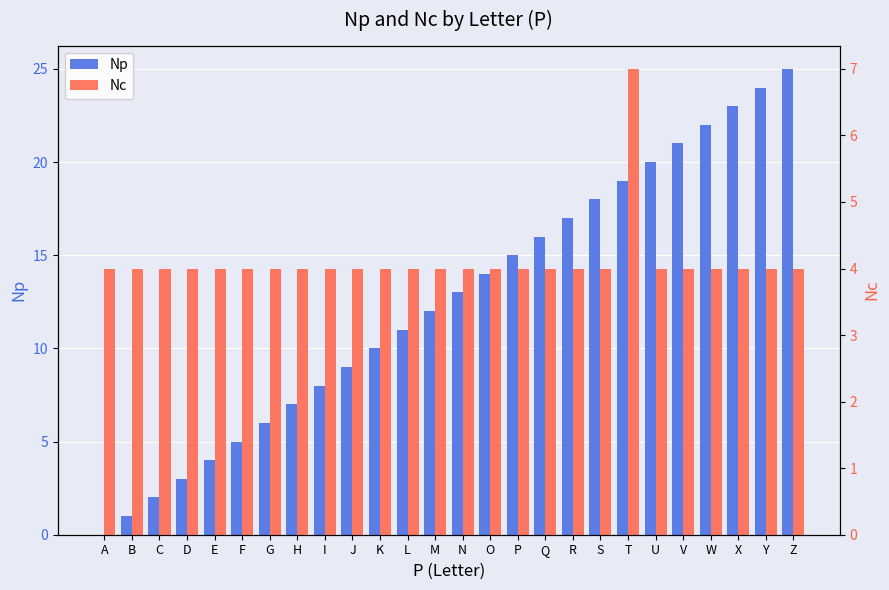

What is the value of the Nc bar at the 26th from the left?

4